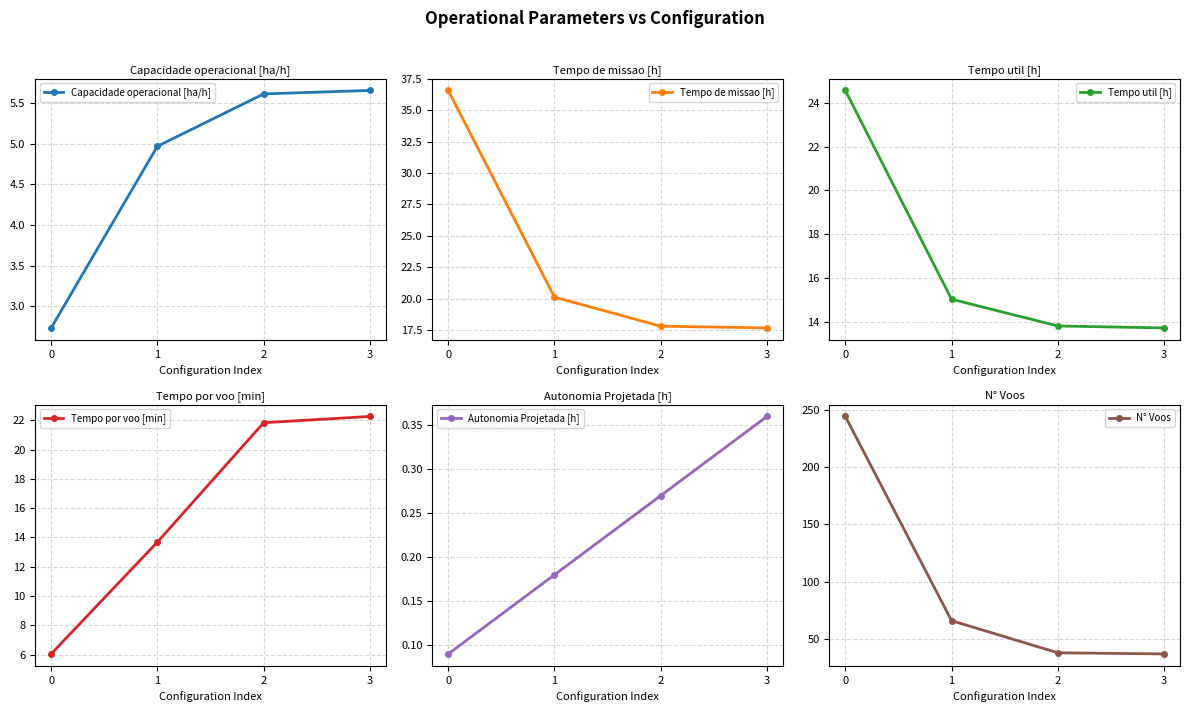

What is the average value of the Autonomia Projetada [h] series?

0.2